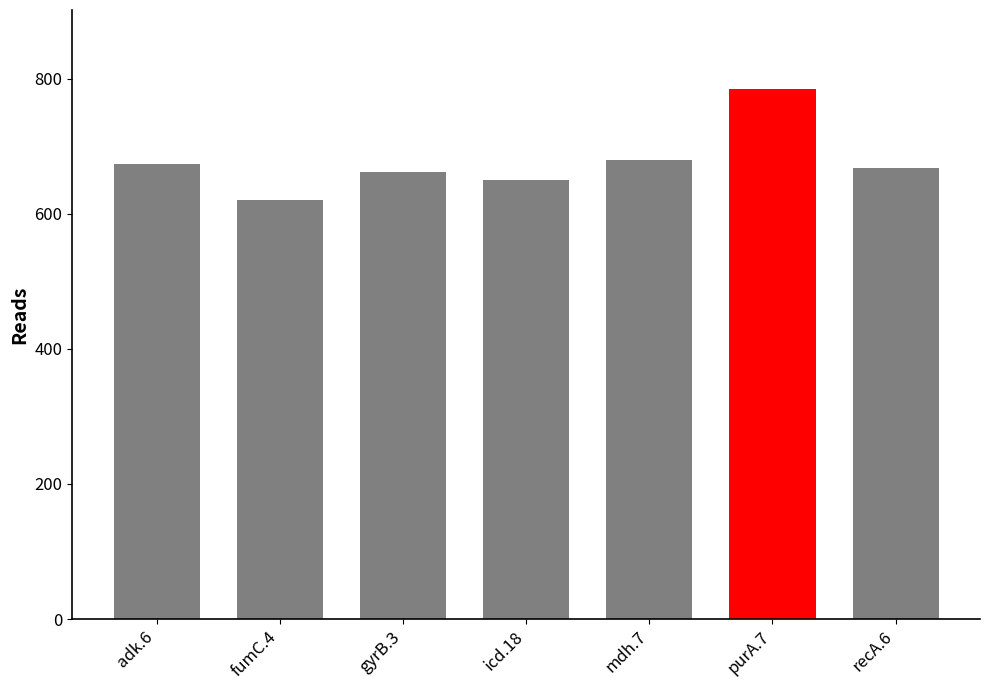

What value does the data have at purA.7?

784